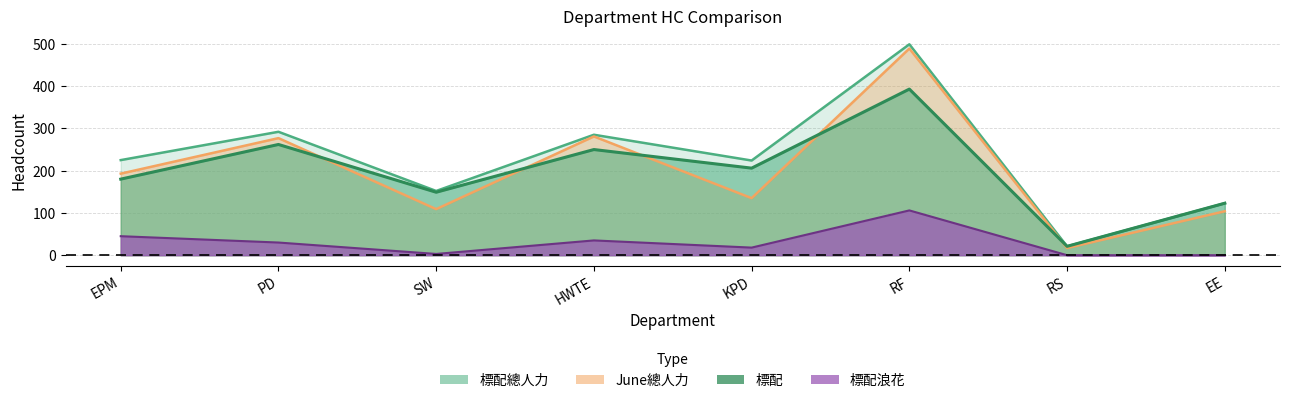

What is the difference between the highest and lowest values at RS?

21